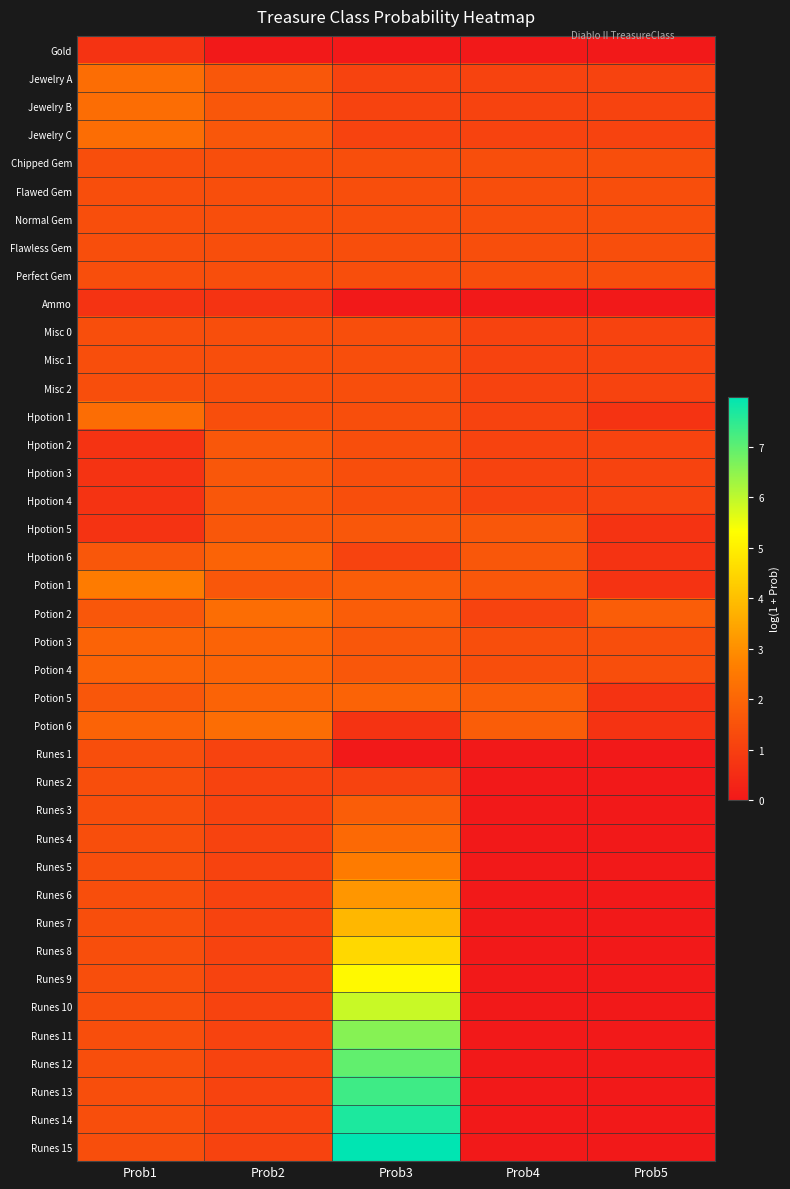

Which has a higher value, Prob1 or Prob4?

Prob1